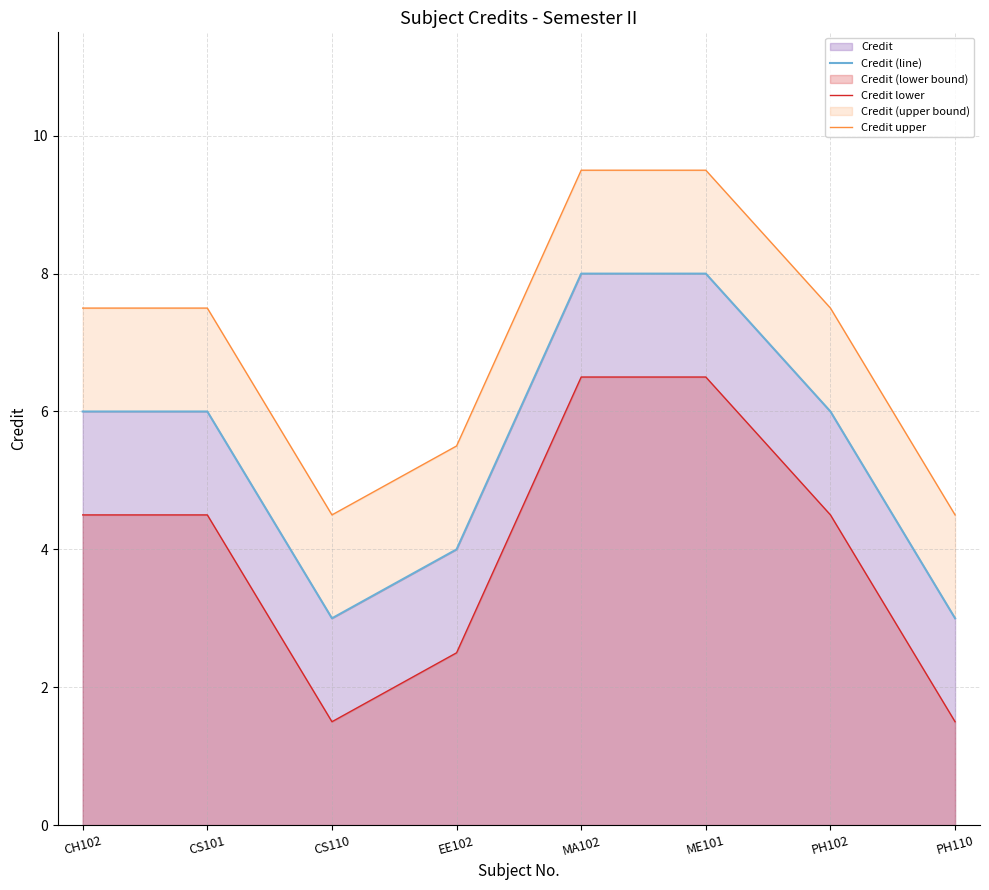

In Credit lower, how many points are lower than both neighbors (excluding endpoints)?

1